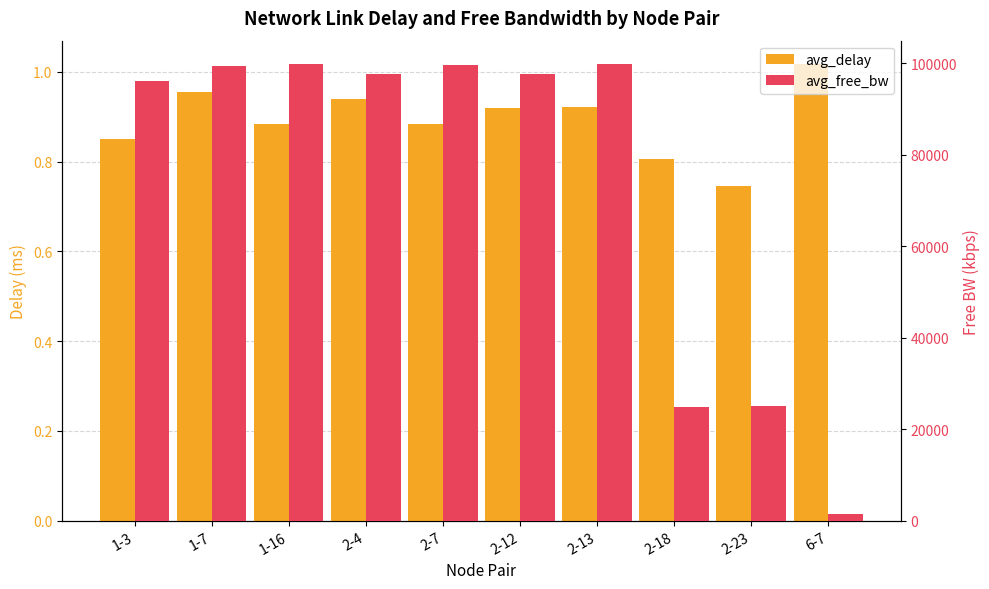

Is it true that avg_delay equals 0.9 at 1-3?

True